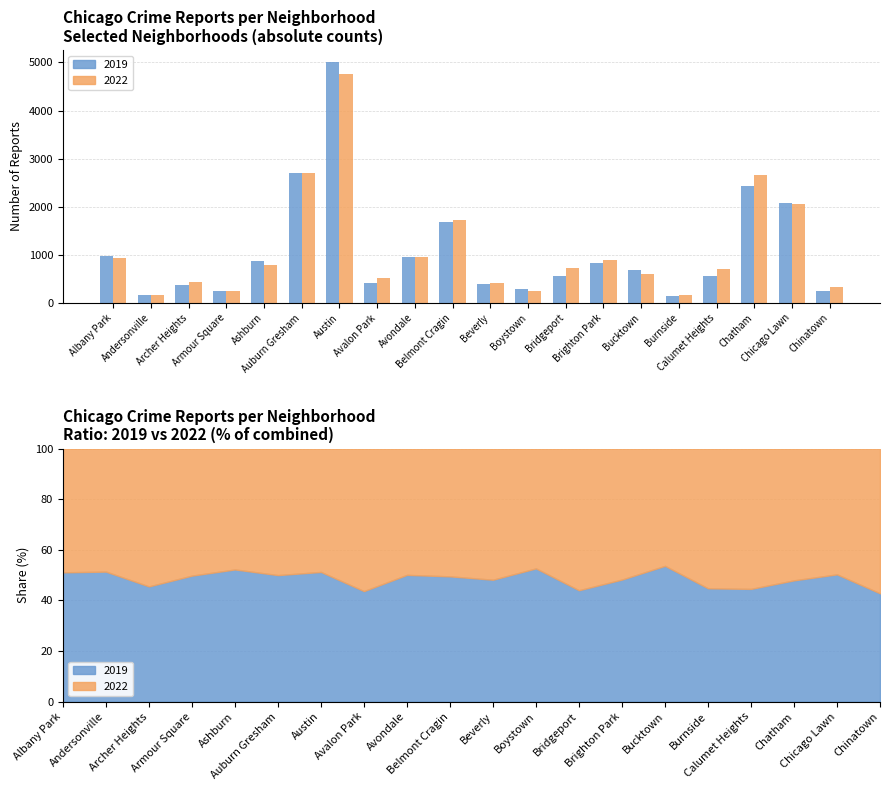

List the series in order of their peak value, highest first.

2019, 2022